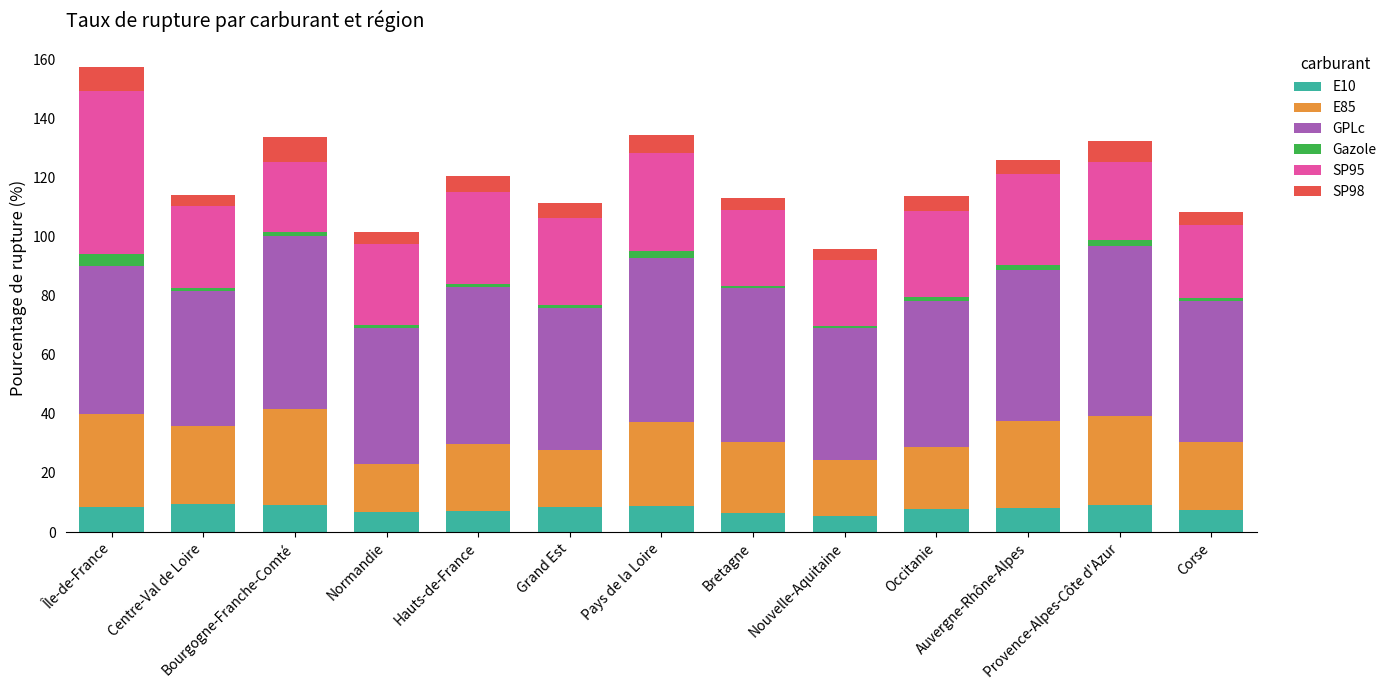

How many bars are there in total?

13